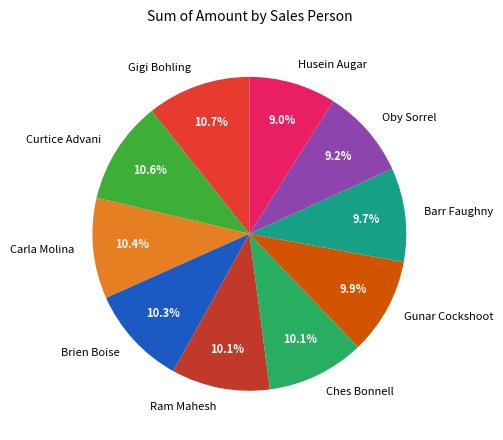

How many segments does this pie chart have?

10